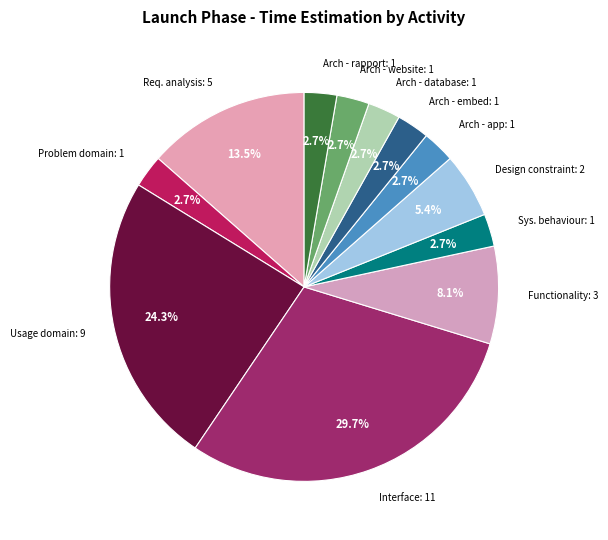

How many segments does this pie chart have?

12